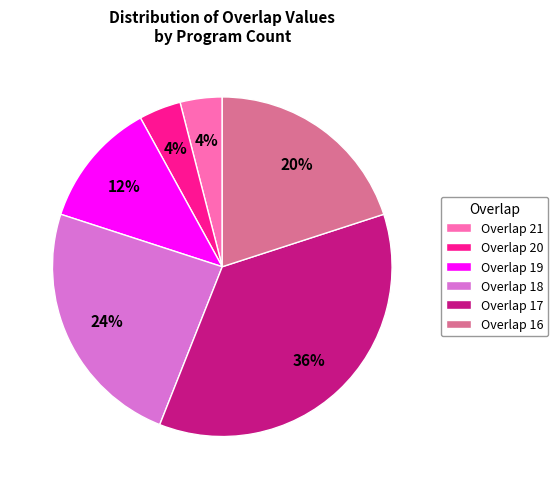

Do Overlap 18 and Overlap 20 together represent more than half of the pie?

No